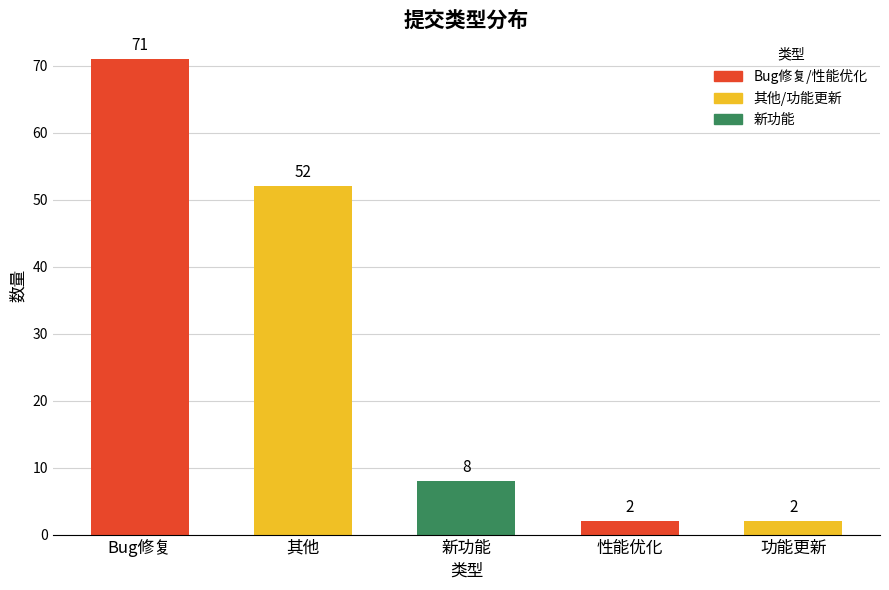

Between 新功能 and 其他, which is larger?

其他